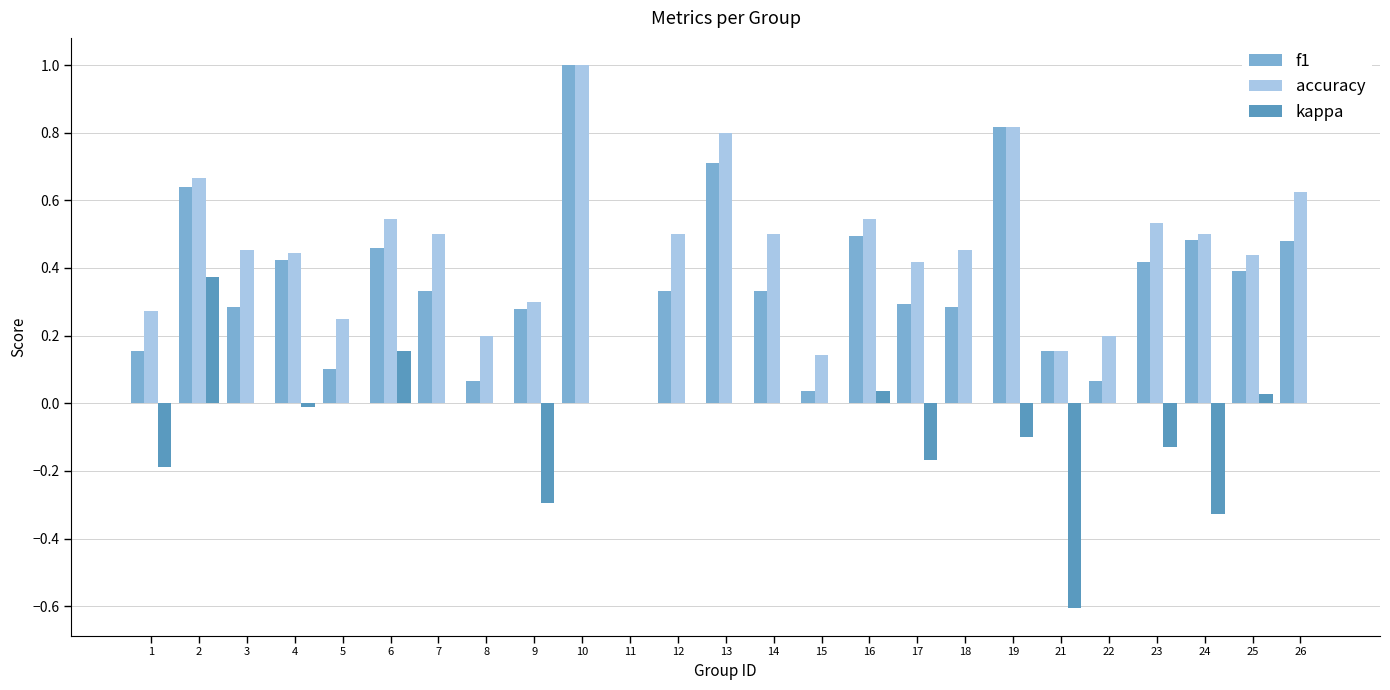

Which category has the highest value across all series?

10